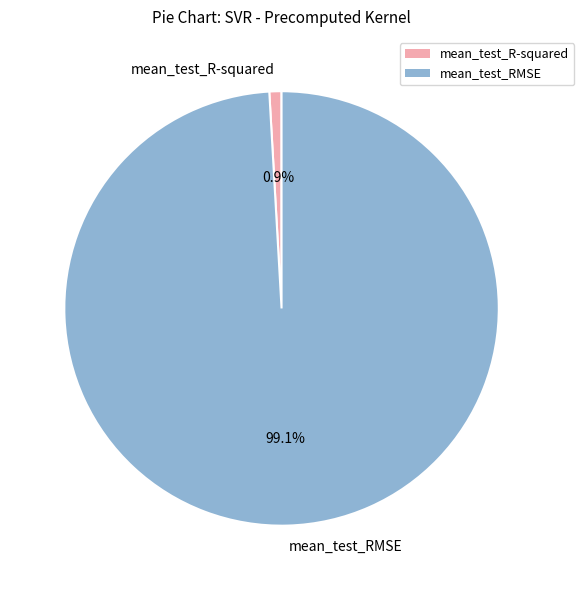

To the nearest percent, what percentage of the pie is mean_test_R-squared?

1%